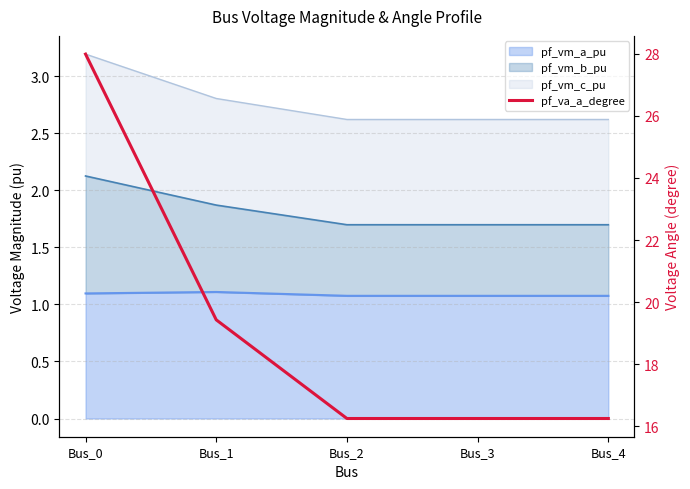

What is the maximum value shown in the chart?

28.0